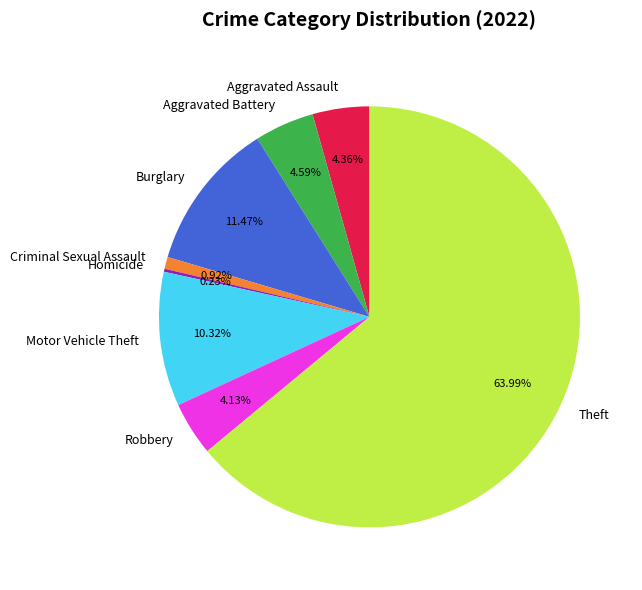

To the nearest percent, what is the average slice percentage?

12%